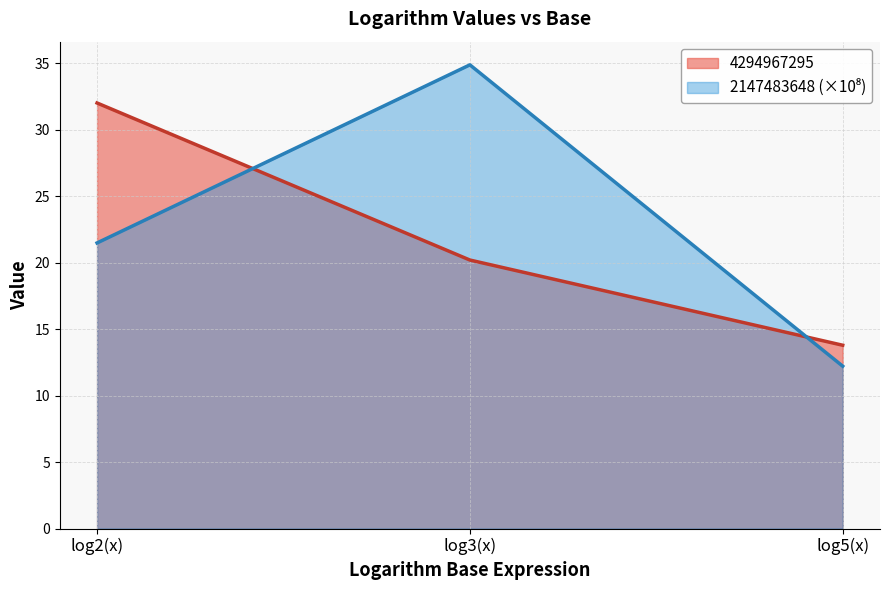

What is the difference between the 4294967295 values at log5(x) and log3(x)?

6.4